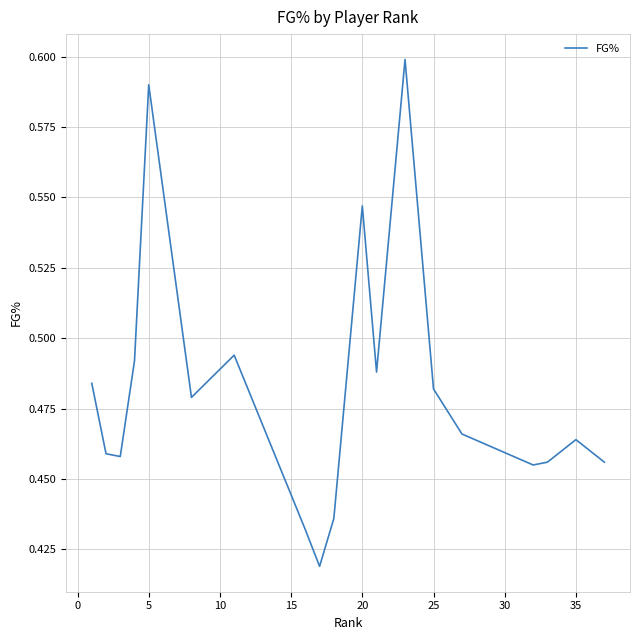

The chart shows a value of 0.3 at 35. True or false?

False